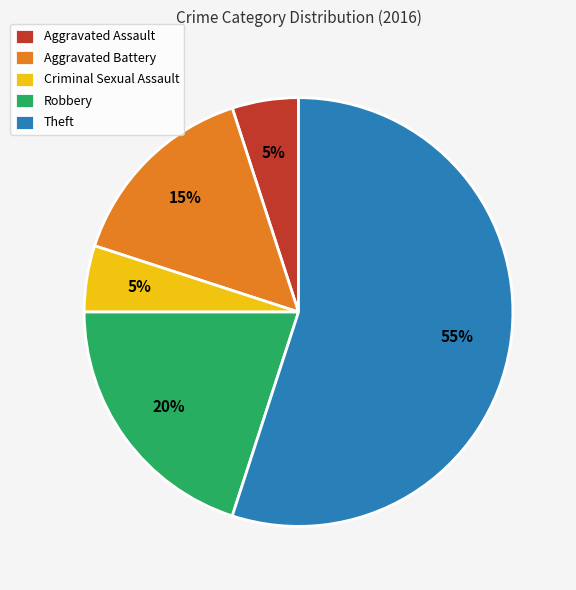

Combined, do Theft and Criminal Sexual Assault account for over 50%?

Yes